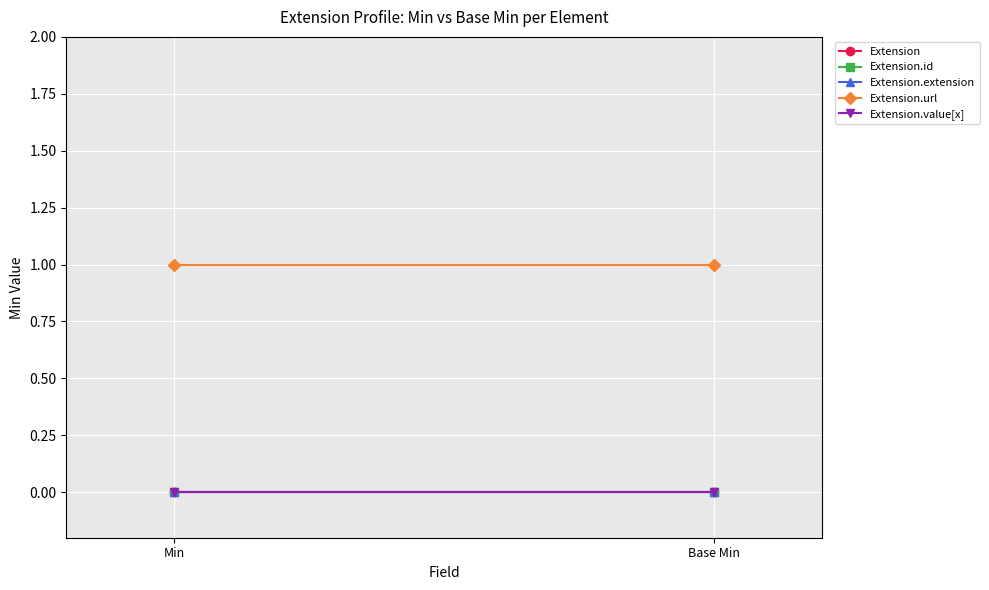

At which category is the sum across all series the highest?

Min